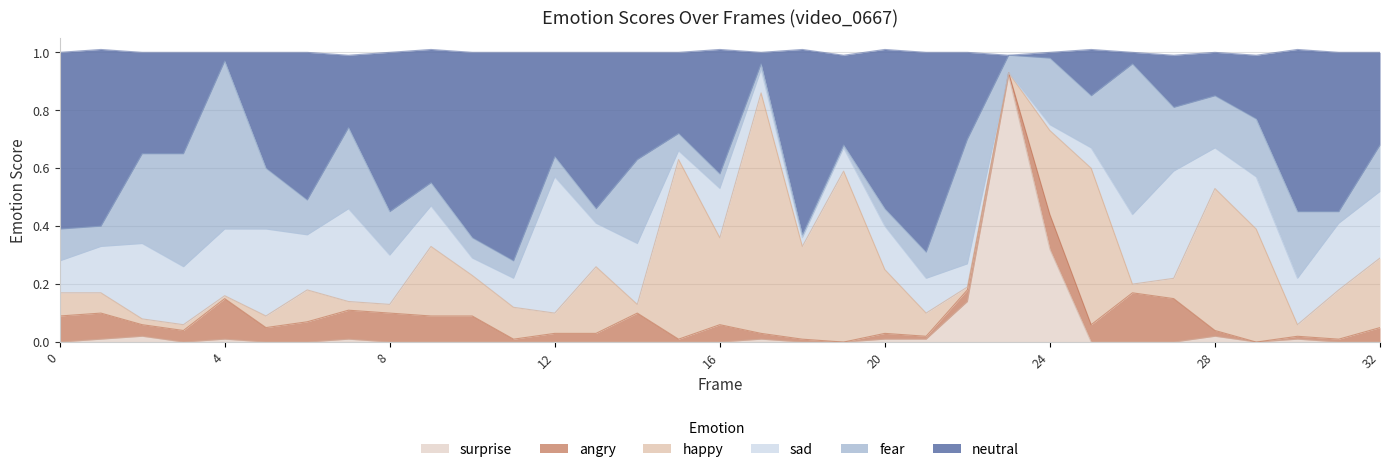

Rank the series at 14 from highest to lowest value.

neutral0, fear0, sad0, angry0, happy0, surprise0